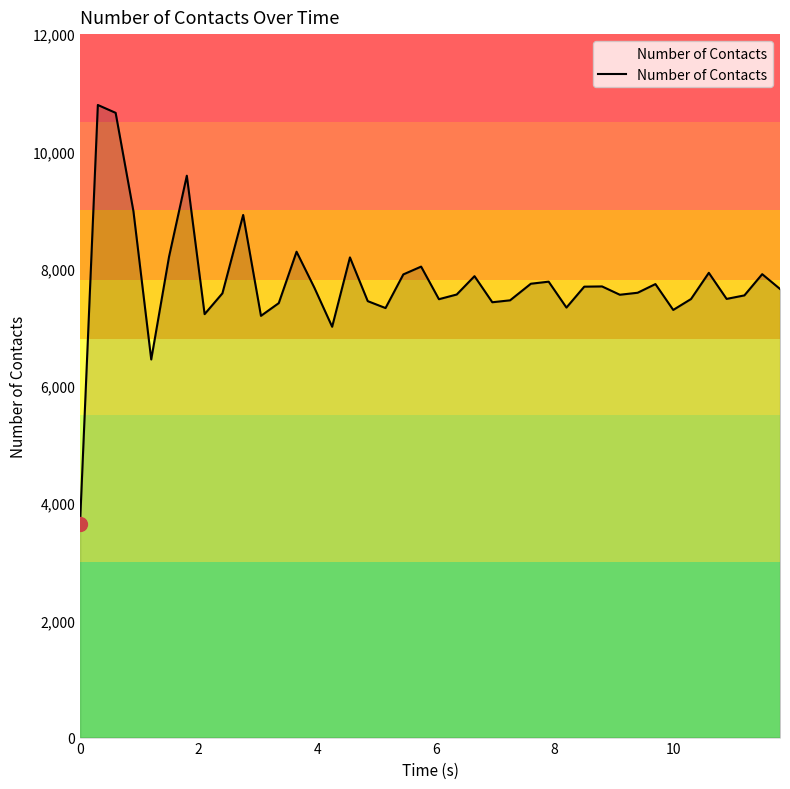

What is the smallest value displayed?

3649